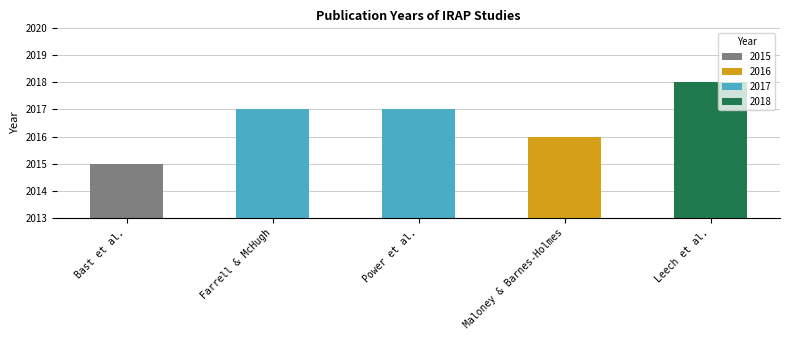

At which category does the chart reach its peak across all series?

Leech et al.